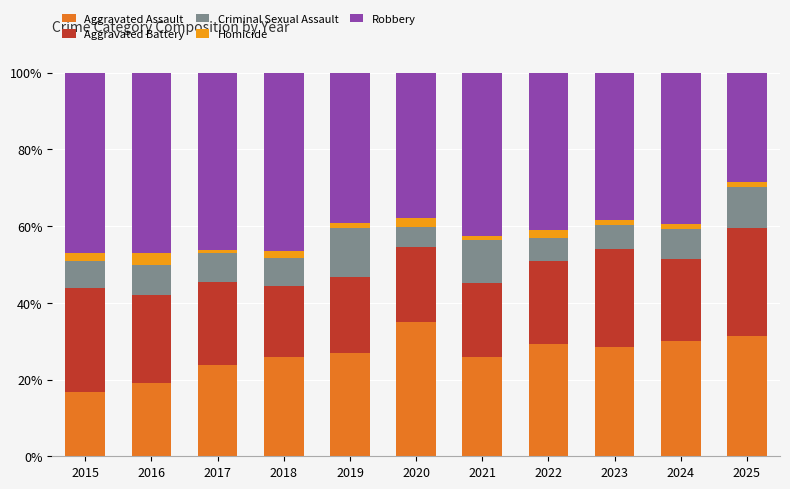

What is the average value of the Aggravated Assault series?

26.6